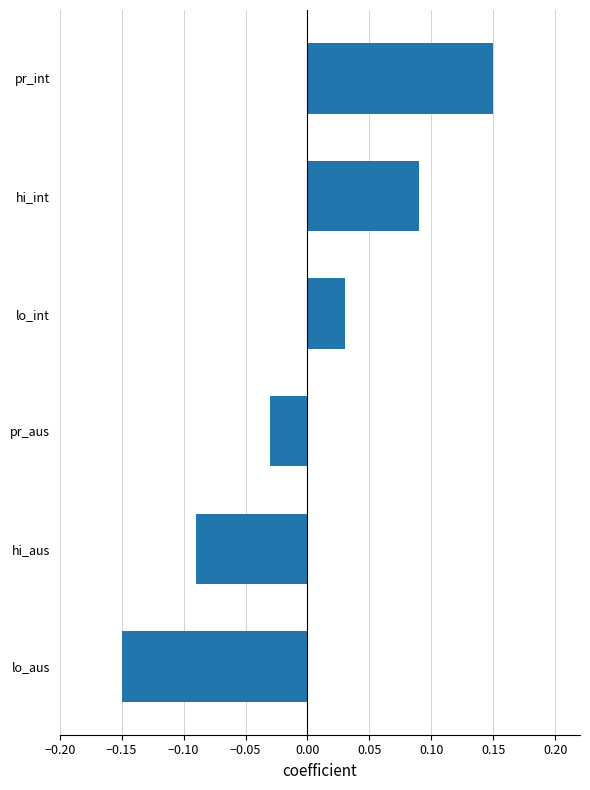

Count the values in the range 0 to 1.

3